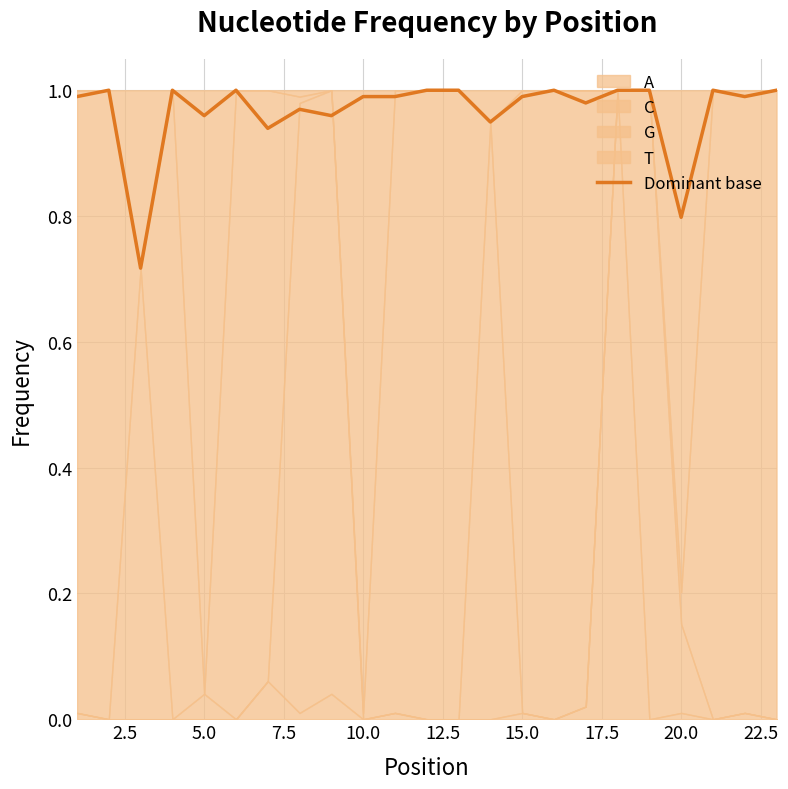

How many interior local valleys (lower than both neighbors) does the data have?

8